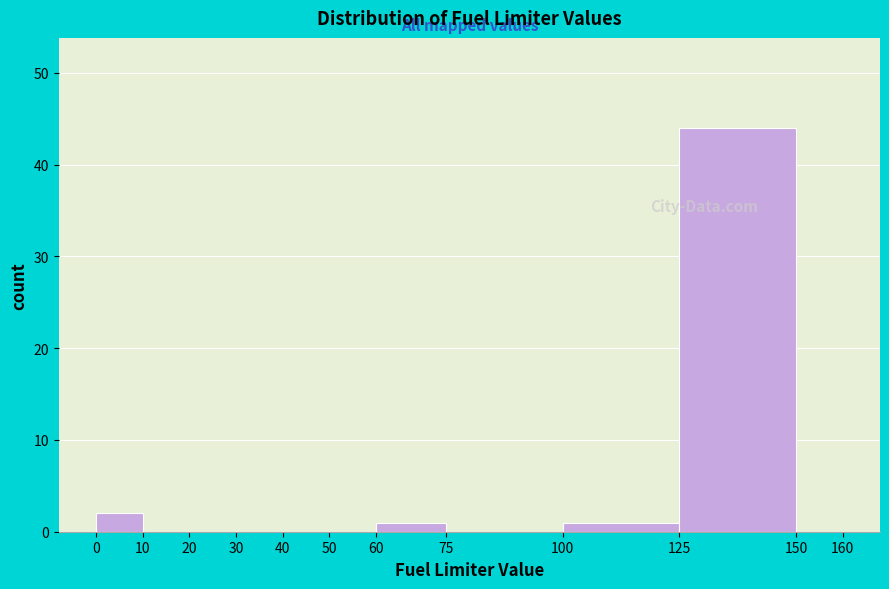

Reading left to right, list every bar in this chart as the range it spans on the x-axis followed by its height. The values are not printed on the chart, so give them approximately, as read against the axis.

0 to 10: 2
10 to 20: 0
20 to 30: 0
30 to 40: 0
40 to 50: 0
50 to 60: 0
60 to 75: 1
75 to 100: 0
100 to 125: 1
125 to 150: 44
150 to 160: 0